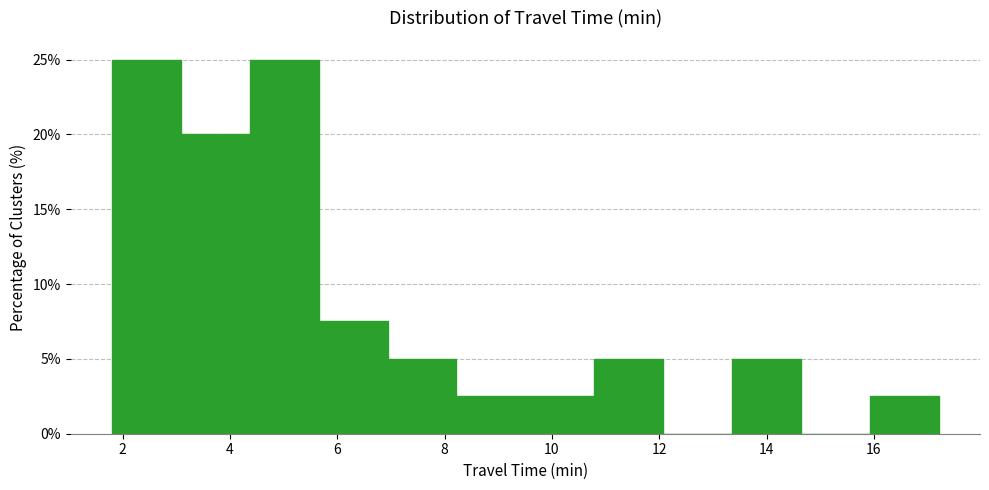

Reading left to right, transcribe this chart: for each bar, give the range it covers on the x-axis and its height. Neither the bar edges nor the heights are printed on the chart, so give them approximately, as read against the axes.

1.8 to 3.0: 25.0
3.0 to 4.4: 20.0
4.4 to 5.6: 25.0
5.6 to 7.0: 7.5
7.0 to 8.2: 5.0
8.2 to 9.6: 2.5
9.6 to 10.8: 2.5
10.8 to 12.0: 5.0
12.0 to 13.4: 0
13.4 to 14.6: 5.0
14.6 to 16.0: 0
16.0 to 17.2: 2.5